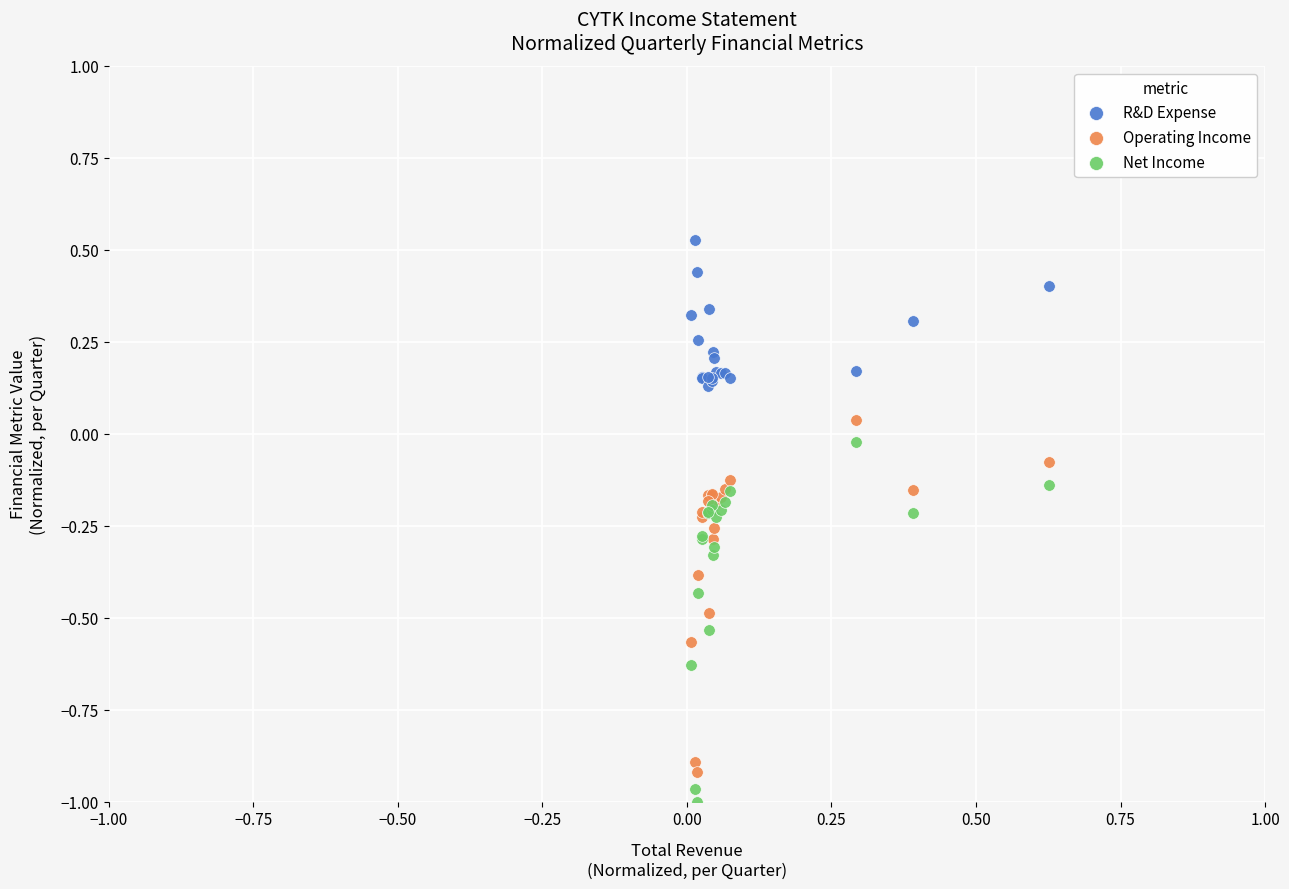

What is the X range (max minus min) for the scatter plot?

0.6